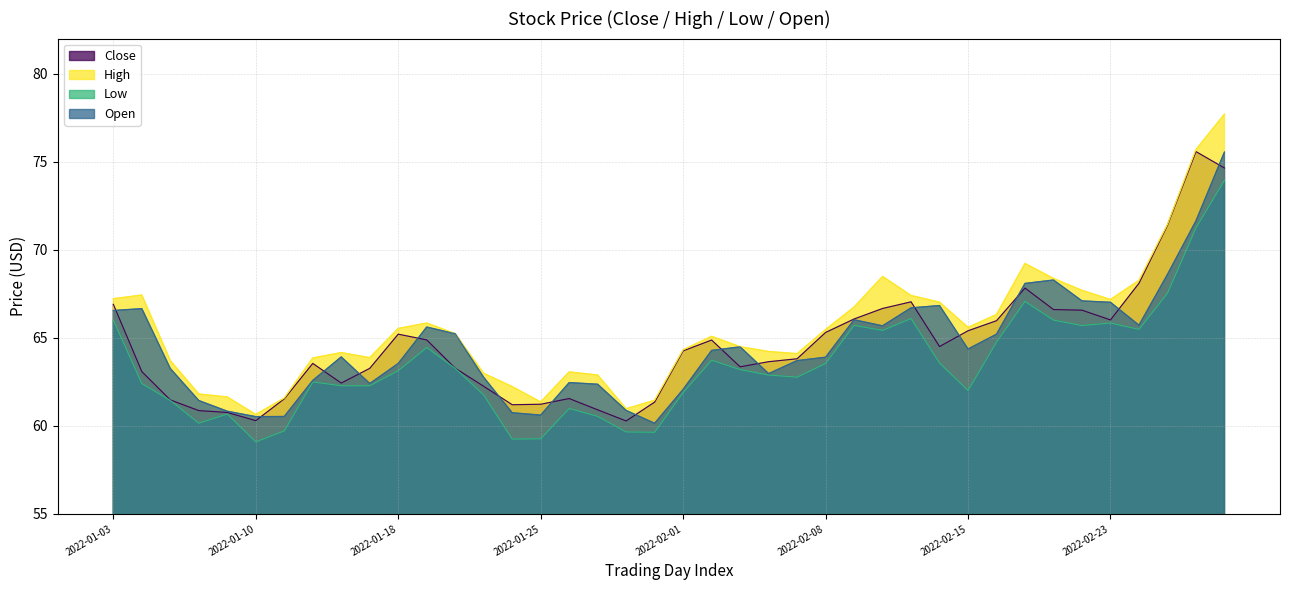

Reading left to right, what are all the values shown in this chart?

Close: 2022-01-03=66.9	2022-01-04=63.1	2022-01-05=61.5	2022-01-06=60.9	2022-01-07=60.8	2022-01-10=60.3	2022-01-11=61.5	2022-01-12=63.5	2022-01-13=62.4	2022-01-14=63.3	2022-01-18=65.2	2022-01-19=64.9	2022-01-20=63.3	2022-01-21=62.2	2022-01-24=61.2	2022-01-25=61.2	2022-01-26=61.6	2022-01-27=60.9	2022-01-28=60.3	2022-01-31=61.3	2022-02-01=64.3	2022-02-02=64.9	2022-02-03=63.4	2022-02-04=63.6	2022-02-07=63.8	2022-02-08=65.3	2022-02-09=66.1	2022-02-10=66.7	2022-02-11=67.0	2022-02-14=64.5	2022-02-15=65.4	2022-02-16=66.0	2022-02-17=67.8	2022-02-18=66.6	2022-02-22=66.6	2022-02-23=66.0	2022-02-24=68.1	2022-02-25=71.4	2022-02-28=75.6	2022-03-01=74.6
High: 2022-01-03=67.2	2022-01-04=67.4	2022-01-05=63.7	2022-01-06=61.8	2022-01-07=61.6	2022-01-10=60.6	2022-01-11=61.6	2022-01-12=63.9	2022-01-13=64.2	2022-01-14=63.9	2022-01-18=65.5	2022-01-19=65.8	2022-01-20=65.2	2022-01-21=63.0	2022-01-24=62.2	2022-01-25=61.4	2022-01-26=63.1	2022-01-27=62.9	2022-01-28=61.0	2022-01-31=61.5	2022-02-01=64.3	2022-02-02=65.1	2022-02-03=64.5	2022-02-04=64.2	2022-02-07=64.1	2022-02-08=65.5	2022-02-09=66.7	2022-02-10=68.5	2022-02-11=67.4	2022-02-14=67.0	2022-02-15=65.6	2022-02-16=66.3	2022-02-17=69.2	2022-02-18=68.4	2022-02-22=67.7	2022-02-23=67.2	2022-02-24=68.3	2022-02-25=71.4	2022-02-28=75.7	2022-03-01=77.7
Low: 2022-01-03=66.0	2022-01-04=62.4	2022-01-05=61.4	2022-01-06=60.2	2022-01-07=60.7	2022-01-10=59.1	2022-01-11=59.7	2022-01-12=62.5	2022-01-13=62.3	2022-01-14=62.3	2022-01-18=63.1	2022-01-19=64.5	2022-01-20=63.3	2022-01-21=61.8	2022-01-24=59.2	2022-01-25=59.3	2022-01-26=61.0	2022-01-27=60.5	2022-01-28=59.7	2022-01-31=59.6	2022-02-01=61.9	2022-02-02=63.7	2022-02-03=63.2	2022-02-04=62.9	2022-02-07=62.8	2022-02-08=63.5	2022-02-09=65.7	2022-02-10=65.4	2022-02-11=66.1	2022-02-14=63.6	2022-02-15=62.0	2022-02-16=64.8	2022-02-17=67.1	2022-02-18=66.0	2022-02-22=65.7	2022-02-23=65.8	2022-02-24=65.5	2022-02-25=67.5	2022-02-28=71.2	2022-03-01=74.0
Open: 2022-01-03=66.6	2022-01-04=66.7	2022-01-05=63.3	2022-01-06=61.4	2022-01-07=60.8	2022-01-10=60.5	2022-01-11=60.5	2022-01-12=62.6	2022-01-13=63.9	2022-01-14=62.4	2022-01-18=63.5	2022-01-19=65.6	2022-01-20=65.2	2022-01-21=62.8	2022-01-24=60.7	2022-01-25=60.6	2022-01-26=62.5	2022-01-27=62.4	2022-01-28=60.9	2022-01-31=60.1	2022-02-01=62.1	2022-02-02=64.3	2022-02-03=64.5	2022-02-04=63.0	2022-02-07=63.7	2022-02-08=63.9	2022-02-09=66.0	2022-02-10=65.7	2022-02-11=66.7	2022-02-14=66.8	2022-02-15=64.4	2022-02-16=65.2	2022-02-17=68.1	2022-02-18=68.3	2022-02-22=67.1	2022-02-23=67.0	2022-02-24=65.7	2022-02-25=68.6	2022-02-28=71.6	2022-03-01=75.6